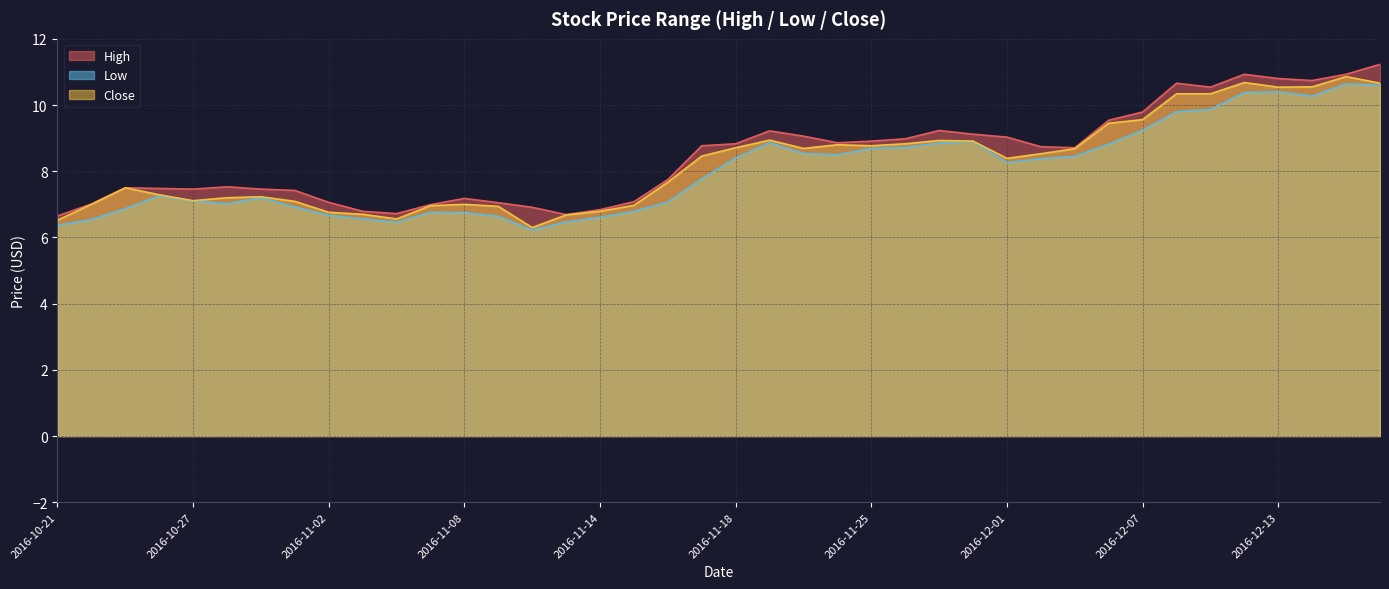

The value of Low at 2016-11-08 is 6.8. True or false?

True